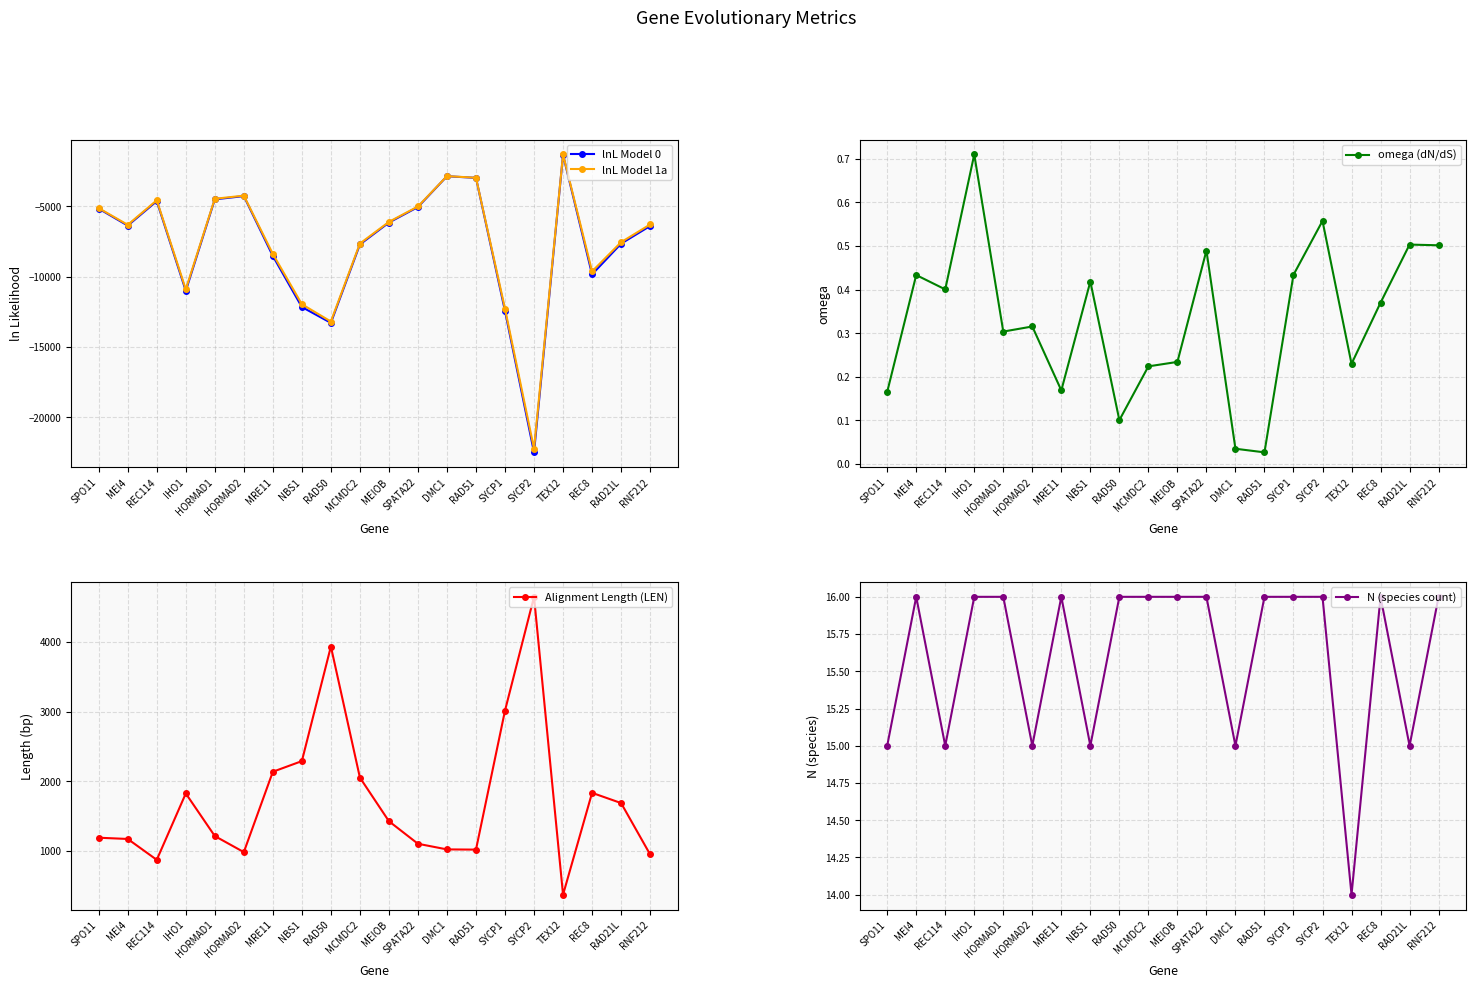

Reading left to right, extract all data points from this chart.

lnL Model 0: SPO11=-5152.9	MEI4=-6359.2	REC114=-4618.2	IHO1=-11002.3	HORMAD1=-4491.2	HORMAD2=-4259.8	MRE11=-8519.7	NBS1=-12152.6	RAD50=-13280.3	MCMDC2=-7700.3	MEIOB=-6143.6	SPATA22=-5037.7	DMC1=-2846.4	RAD51=-2963.2	SYCP1=-12438.1	SYCP2=-22496.2	TEX12=-1325.1	REC8=-9828.6	RAD21L=-7643.9	RNF212=-6386.6
lnL Model 1a: SPO11=-5118.0	MEI4=-6304.4	REC114=-4557.4	IHO1=-10898.3	HORMAD1=-4449.8	HORMAD2=-4228.4	MRE11=-8378.1	NBS1=-11956.2	RAD50=-13185.3	MCMDC2=-7636.7	MEIOB=-6095.5	SPATA22=-4998.5	DMC1=-2838.2	RAD51=-2954.3	SYCP1=-12278.0	SYCP2=-22234.0	TEX12=-1298.8	REC8=-9617.5	RAD21L=-7541.4	RNF212=-6280.8
omega (dN/dS): SPO11=0.2	MEI4=0.4	REC114=0.4	IHO1=0.7	HORMAD1=0.3	HORMAD2=0.3	MRE11=0.2	NBS1=0.4	RAD50=0.1	MCMDC2=0.2	MEIOB=0.2	SPATA22=0.5	DMC1=0.0	RAD51=0.0	SYCP1=0.4	SYCP2=0.6	TEX12=0.2	REC8=0.4	RAD21L=0.5	RNF212=0.5
Alignment Length (LEN): SPO11=1188.0	MEI4=1170.0	REC114=870.0	IHO1=1824.0	HORMAD1=1212.0	HORMAD2=981.0	MRE11=2136.0	NBS1=2289.0	RAD50=3936.0	MCMDC2=2052.0	MEIOB=1425.0	SPATA22=1101.0	DMC1=1020.0	RAD51=1017.0	SYCP1=3015.0	SYCP2=4650.0	TEX12=369.0	REC8=1833.0	RAD21L=1686.0	RNF212=948.0
N (species count): SPO11=15.0	MEI4=16.0	REC114=15.0	IHO1=16.0	HORMAD1=16.0	HORMAD2=15.0	MRE11=16.0	NBS1=15.0	RAD50=16.0	MCMDC2=16.0	MEIOB=16.0	SPATA22=16.0	DMC1=15.0	RAD51=16.0	SYCP1=16.0	SYCP2=16.0	TEX12=14.0	REC8=16.0	RAD21L=15.0	RNF212=16.0